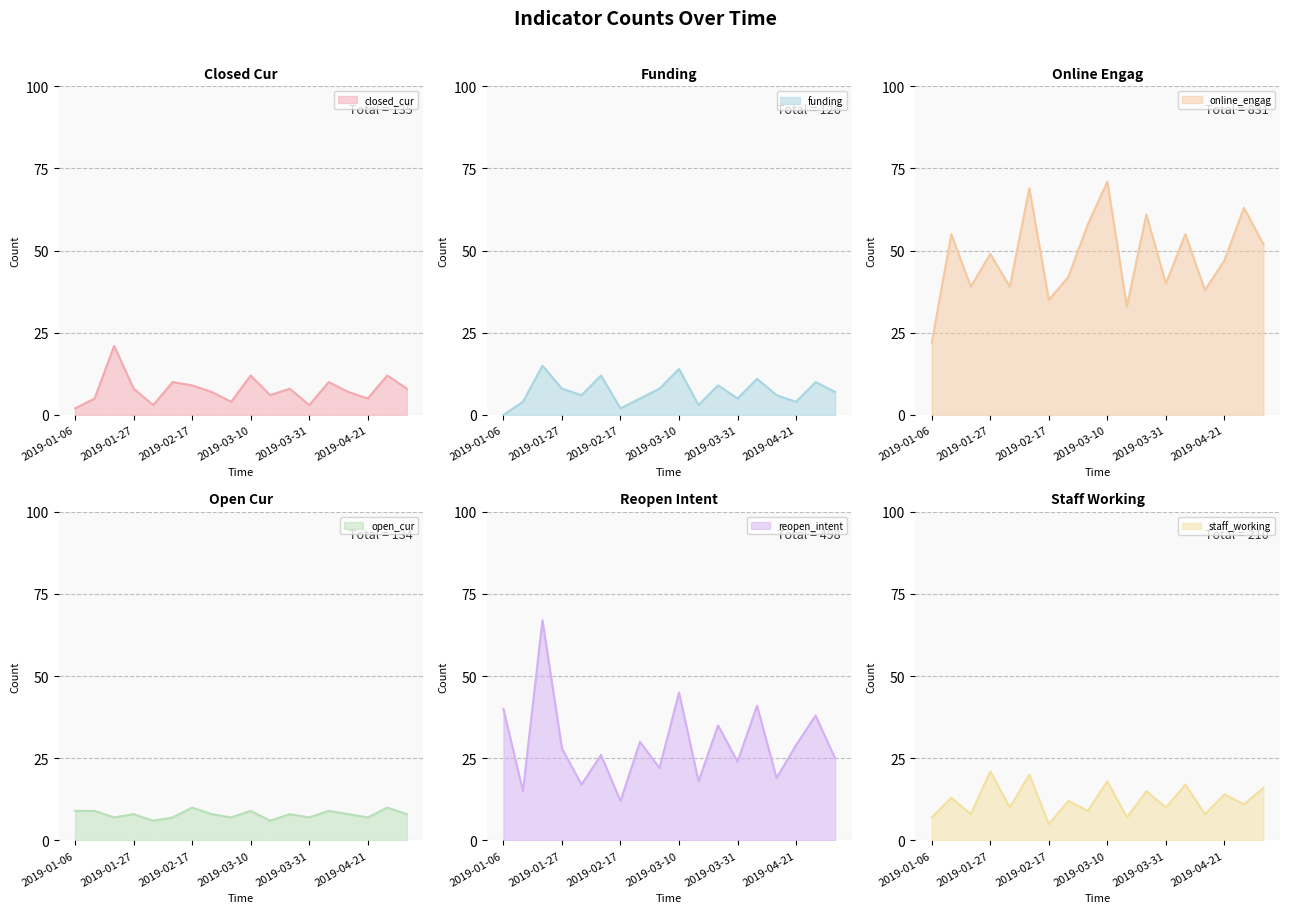

The closed_cur series shows 30 at 2019-01-20. True or false?

False